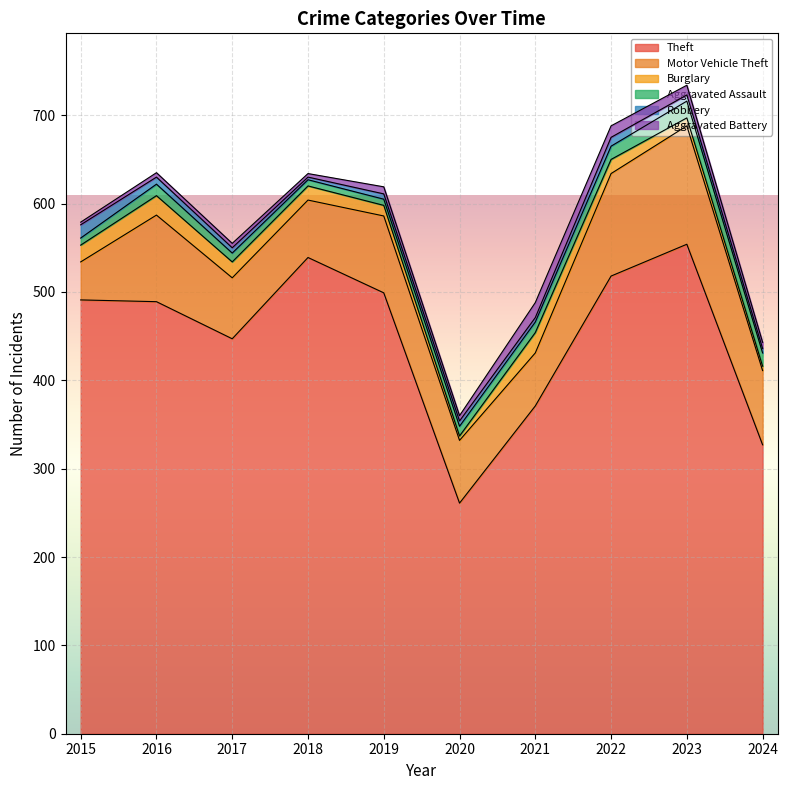

At which label does Aggravated Assault first exceed 12?

2016